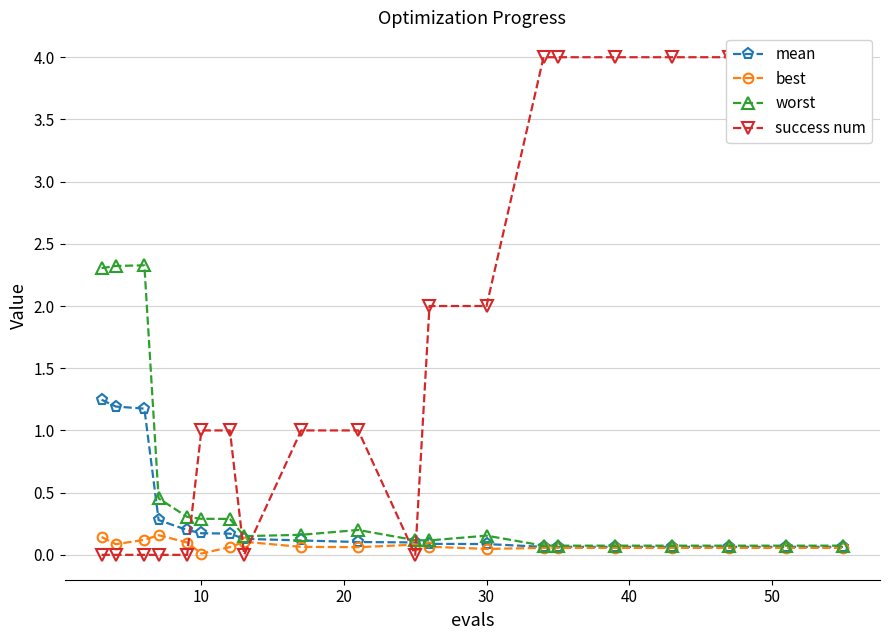

How many values in the success num series are below 1?

7